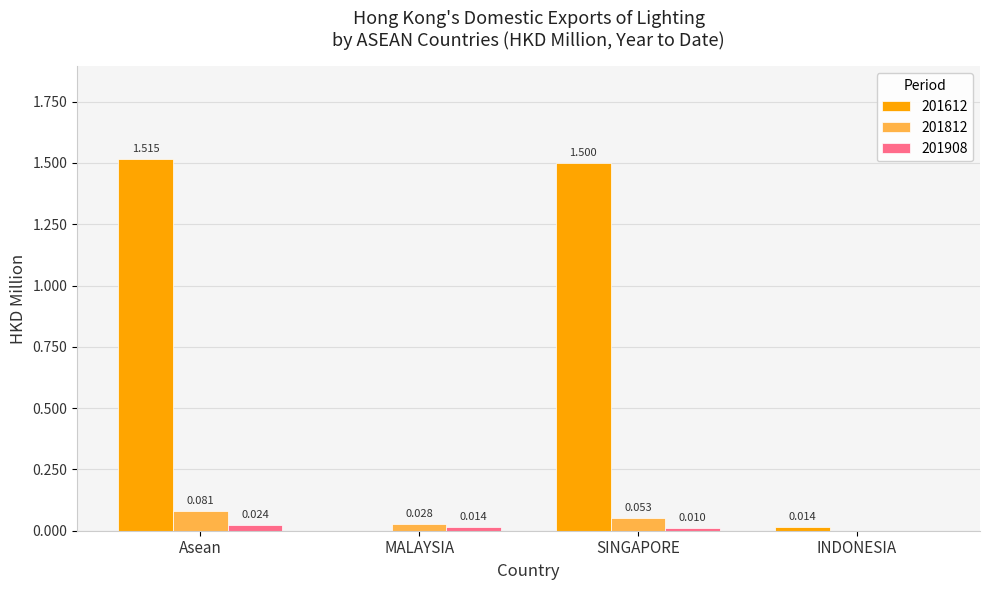

How many series are shown in this chart?

3